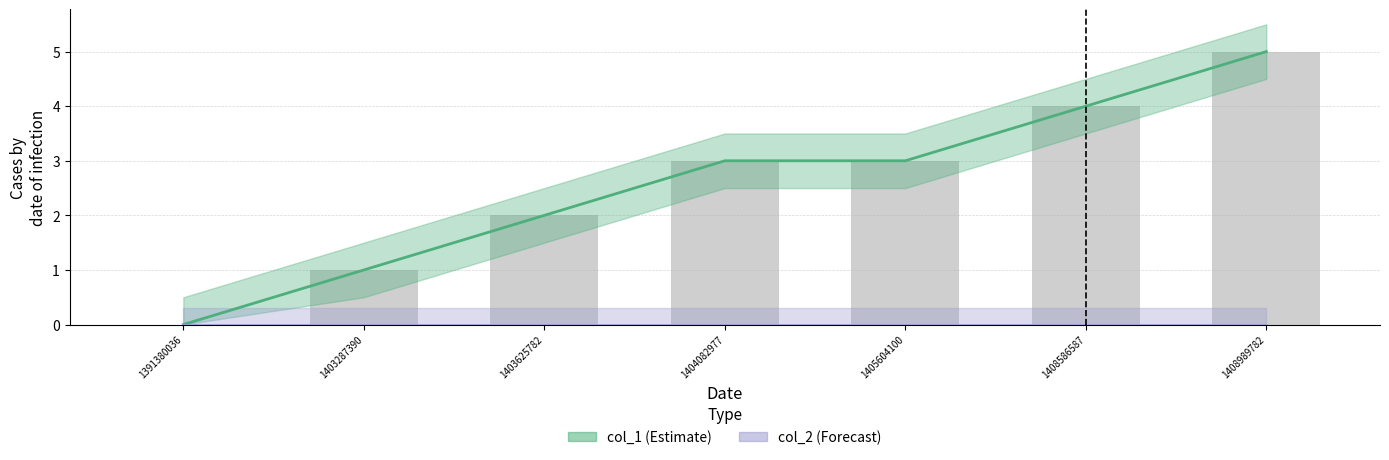

Read the value at 1403625782.

2